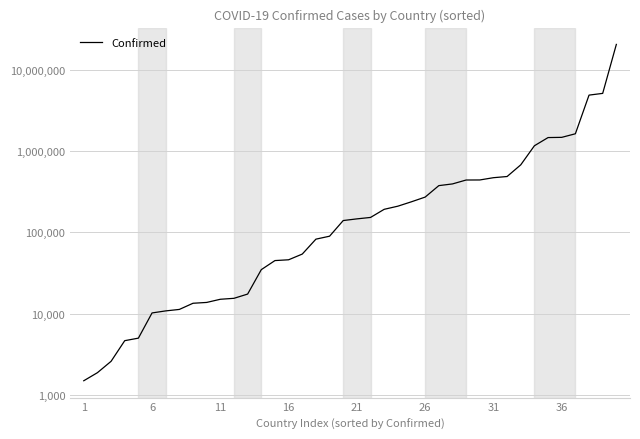

Does the chart display data point markers on the line(s)?

No